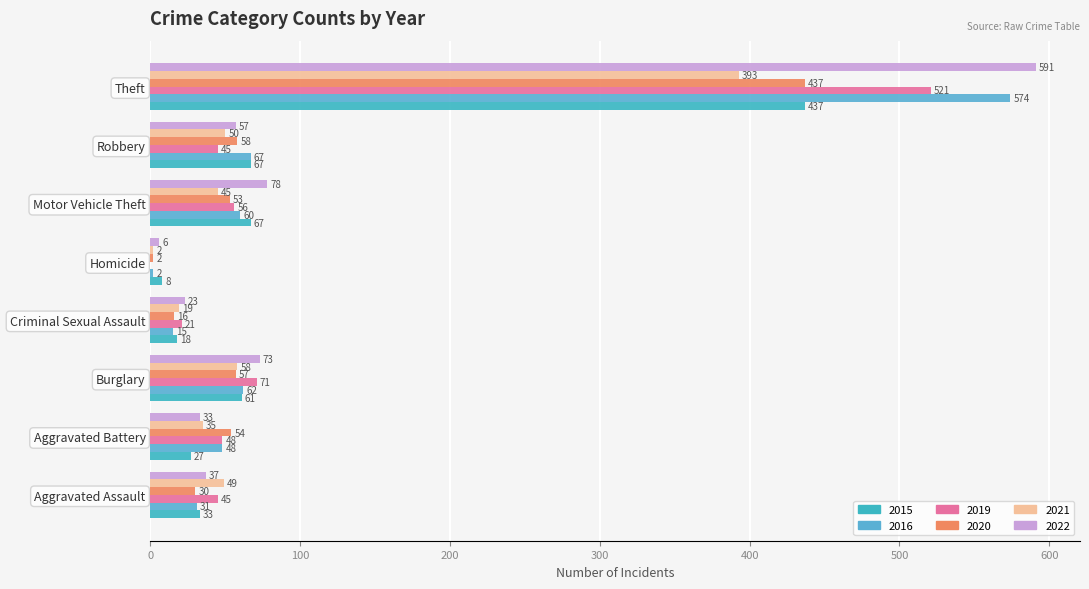

Between Criminal Sexual Assault and Homicide, which series saw the biggest shift?

2019